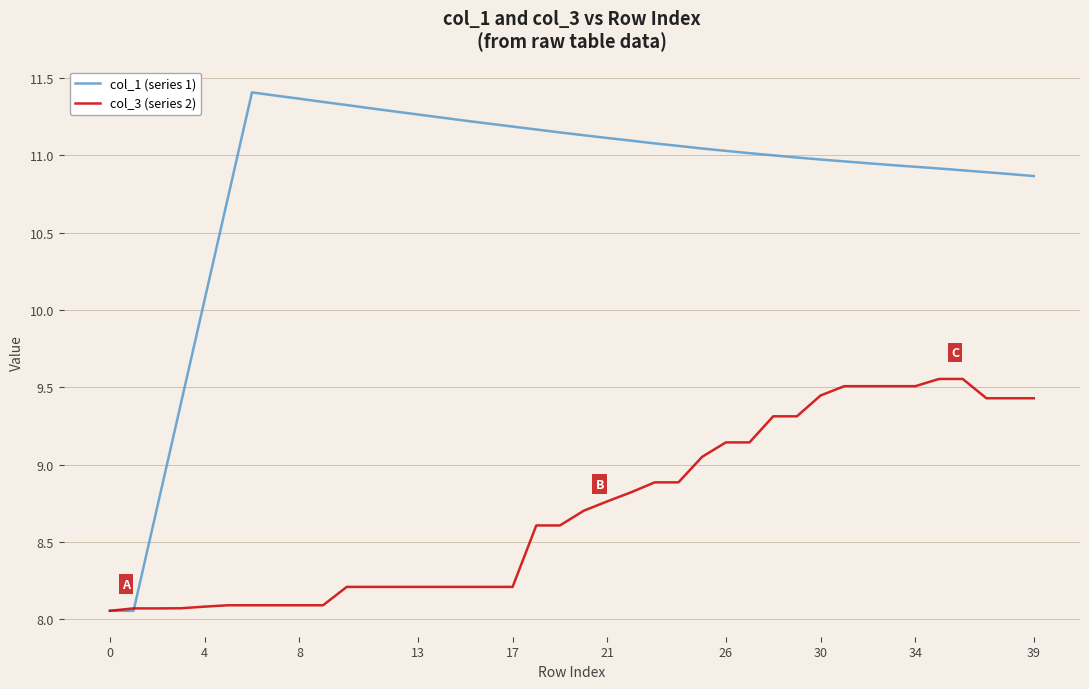

Does the chart have visible grid lines?

Yes